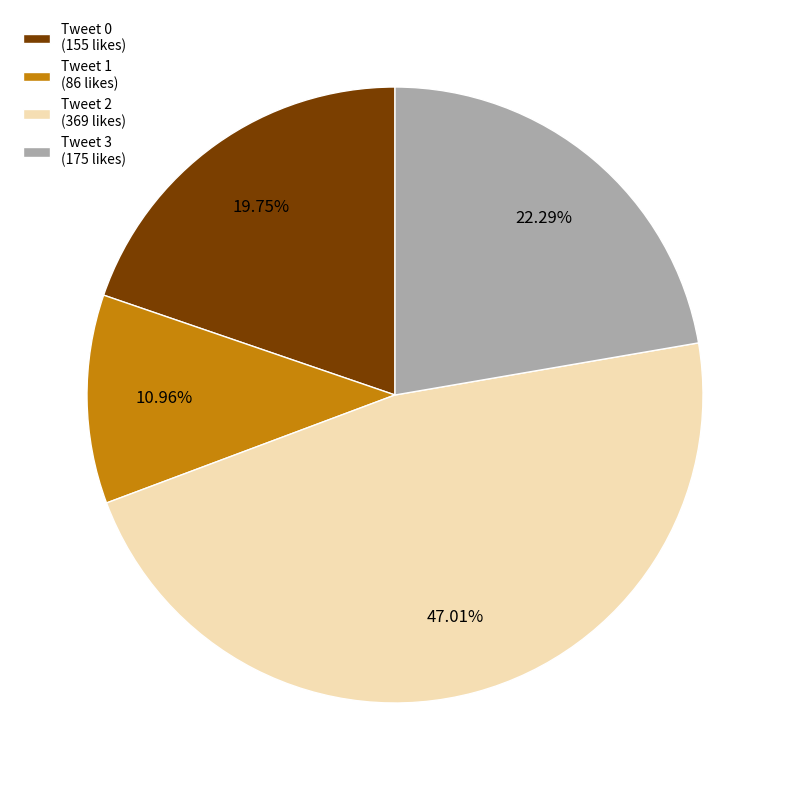

Is there a majority slice in this chart?

No